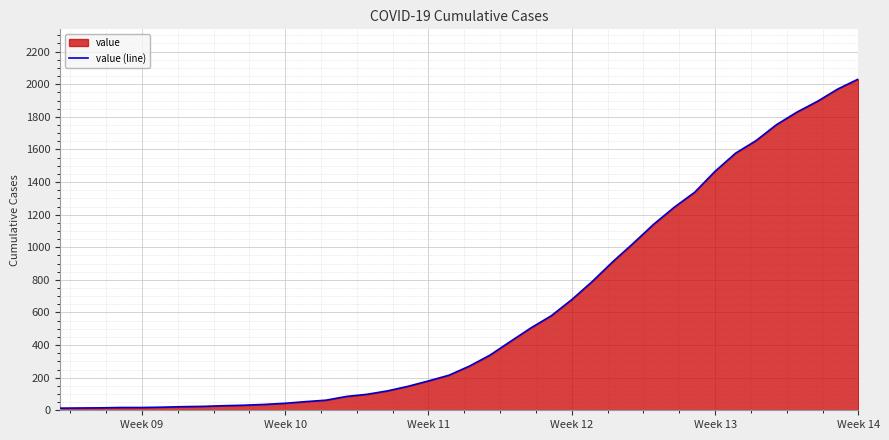

The value at Week 13 is 1466. True or false?

True